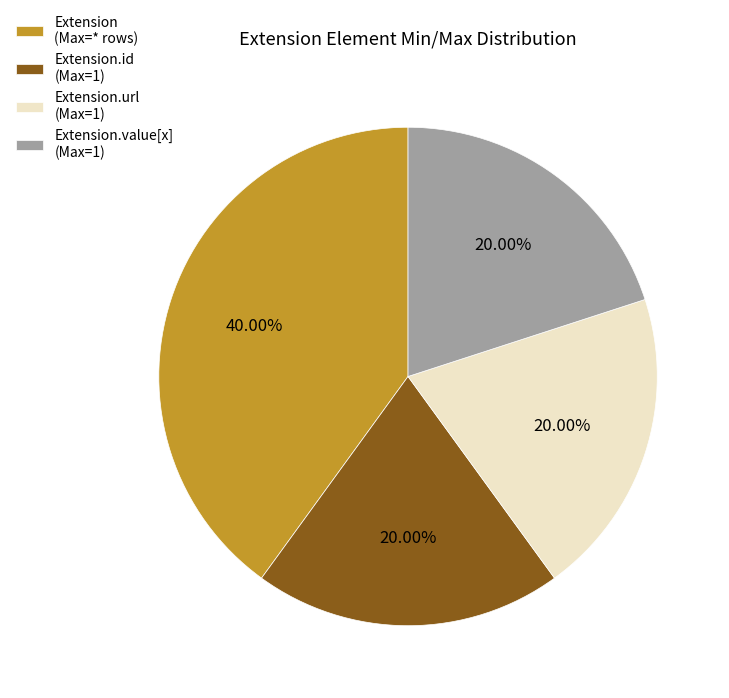

Count the number of slices in the pie.

4